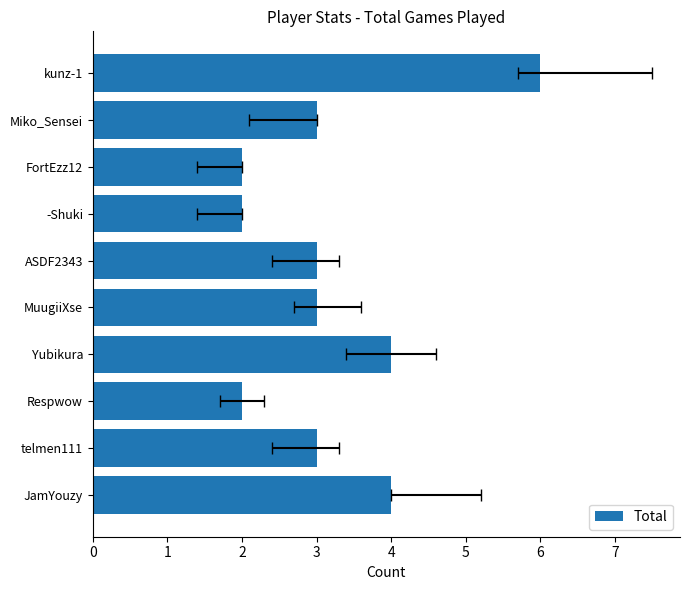

How many values are between 2 and 4?

9